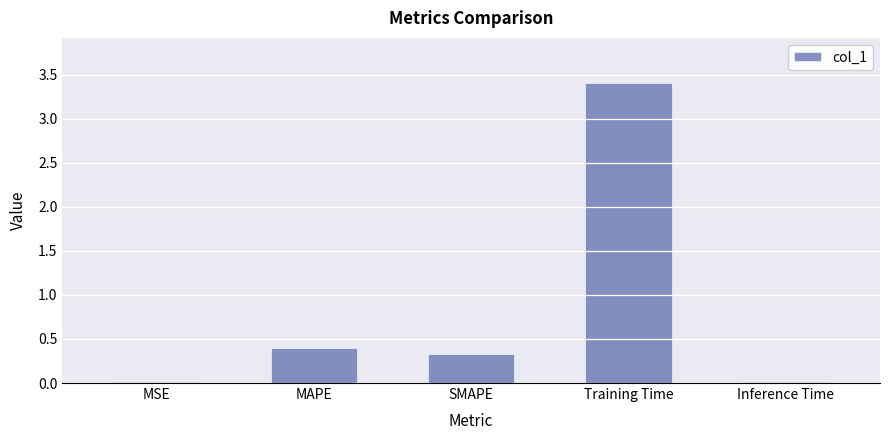

The value at Training Time is 3.4. True or false?

True